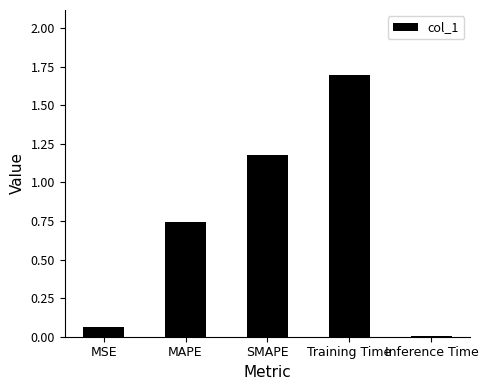

Which category has the highest value across all series?

Training Time